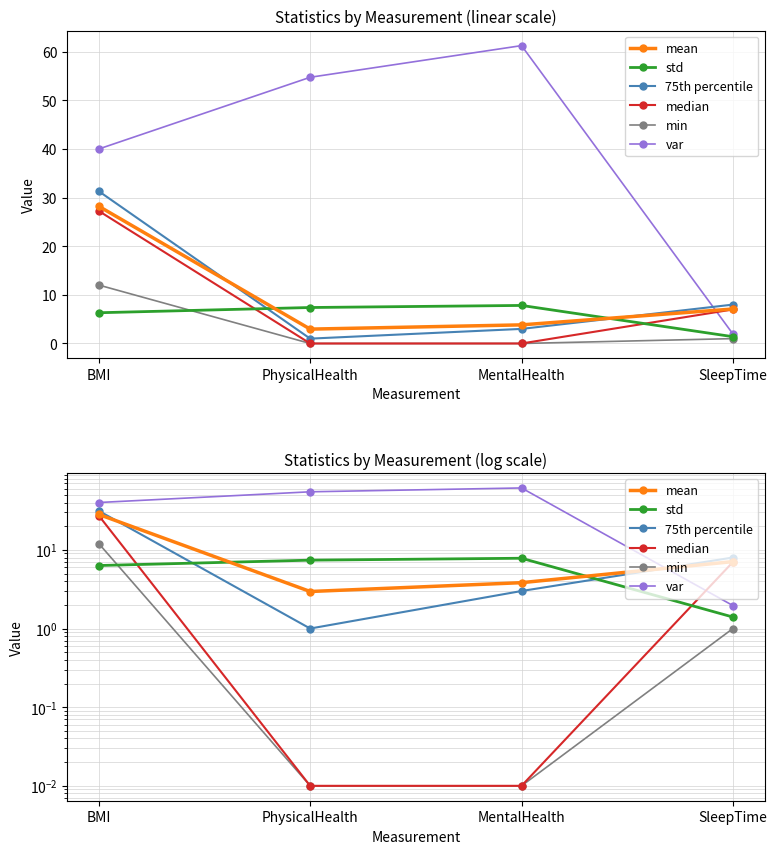

The median series shows 0.0 at MentalHealth. True or false?

True